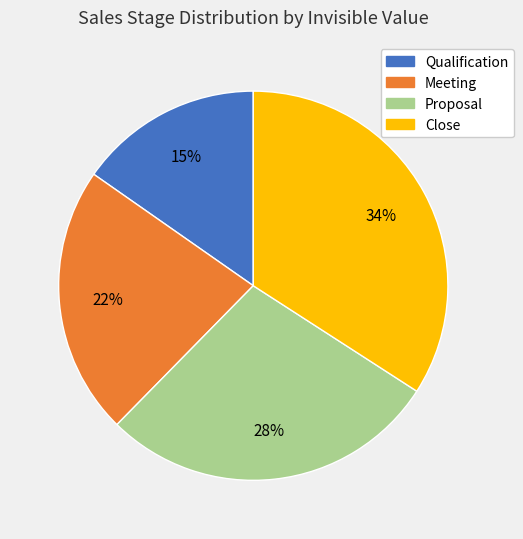

How many segments does this pie chart have?

4